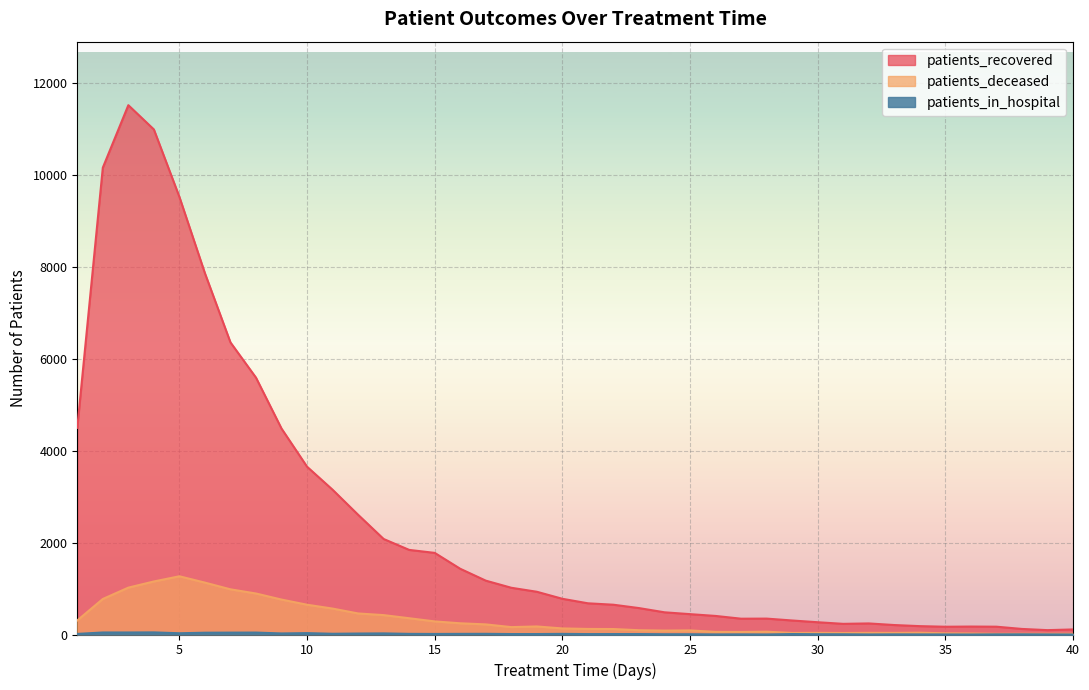

How many interior local valleys does the patients_recovered series have?

4